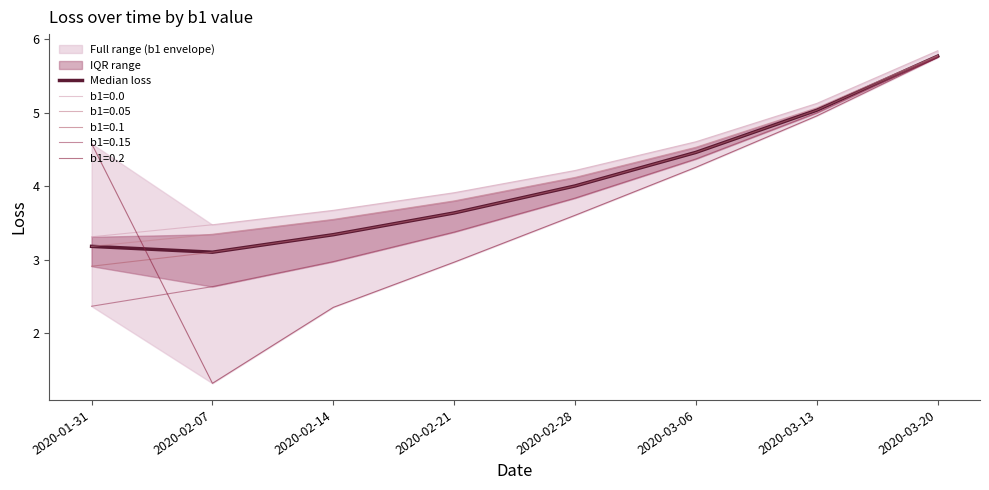

How many lines are shown in the chart?

1